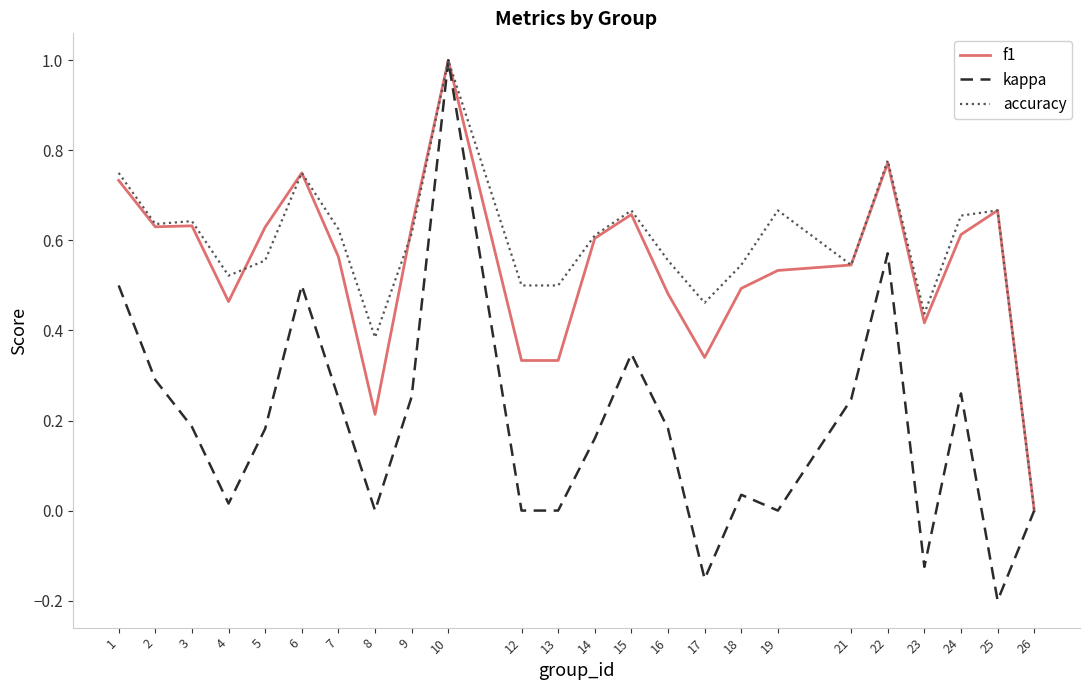

Is the value of accuracy at 7 greater than the value of kappa at 16?

Yes